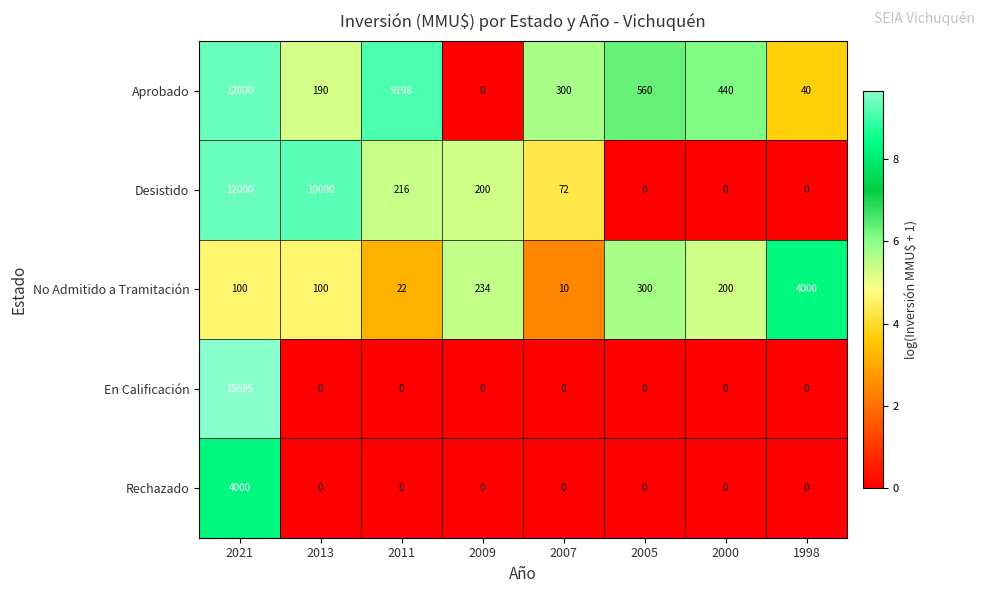

At how many categories does at least one series exceed 5?

8